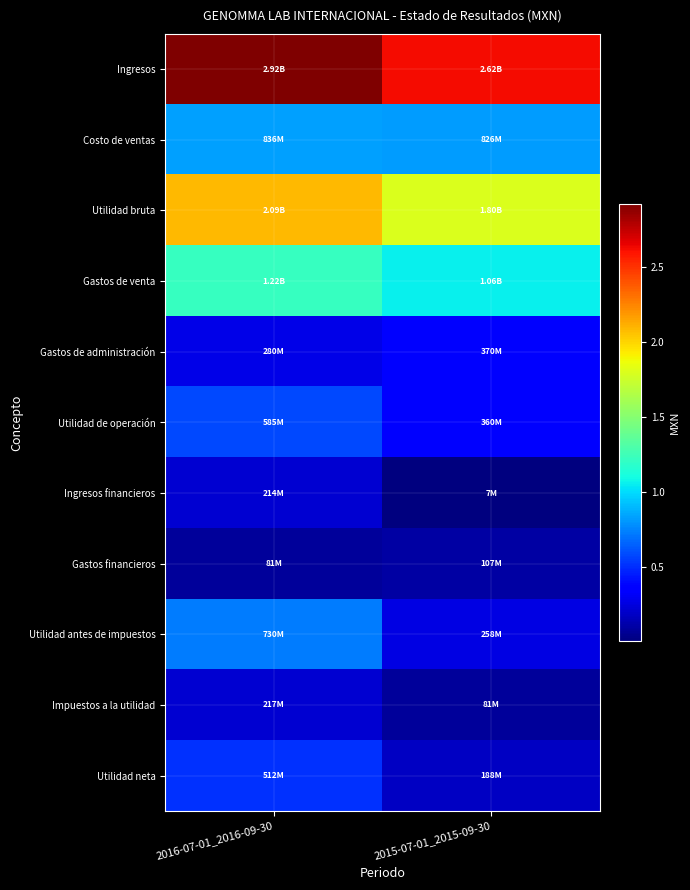

Which series has the widest spread of values?

Utilidad antes de impuestos